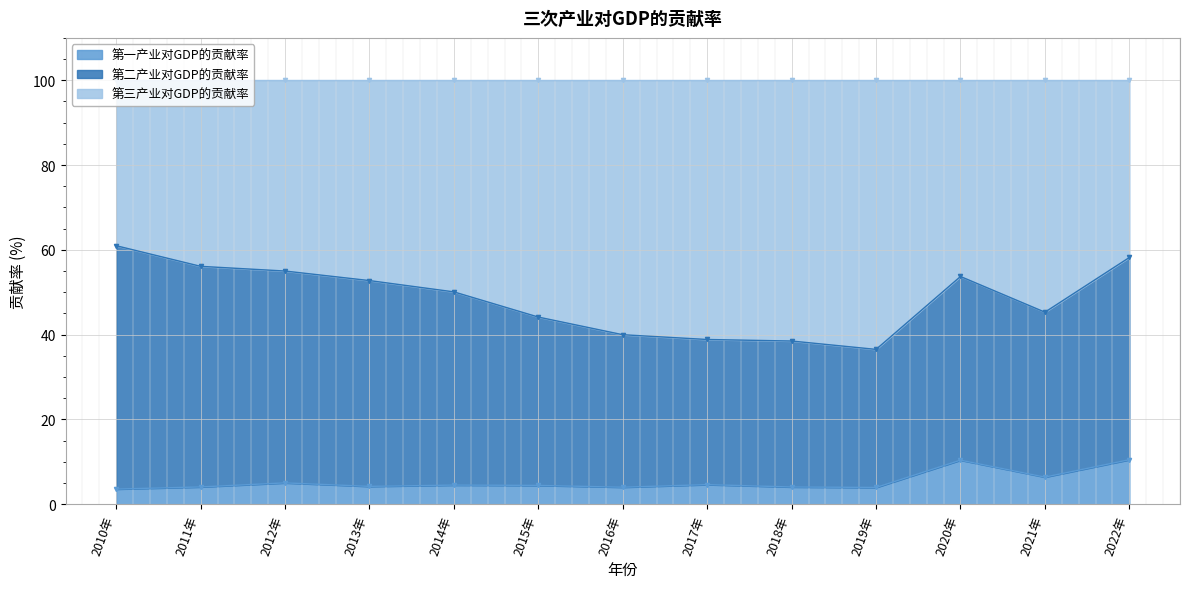

Which label corresponds to the largest value in the chart?

2010年